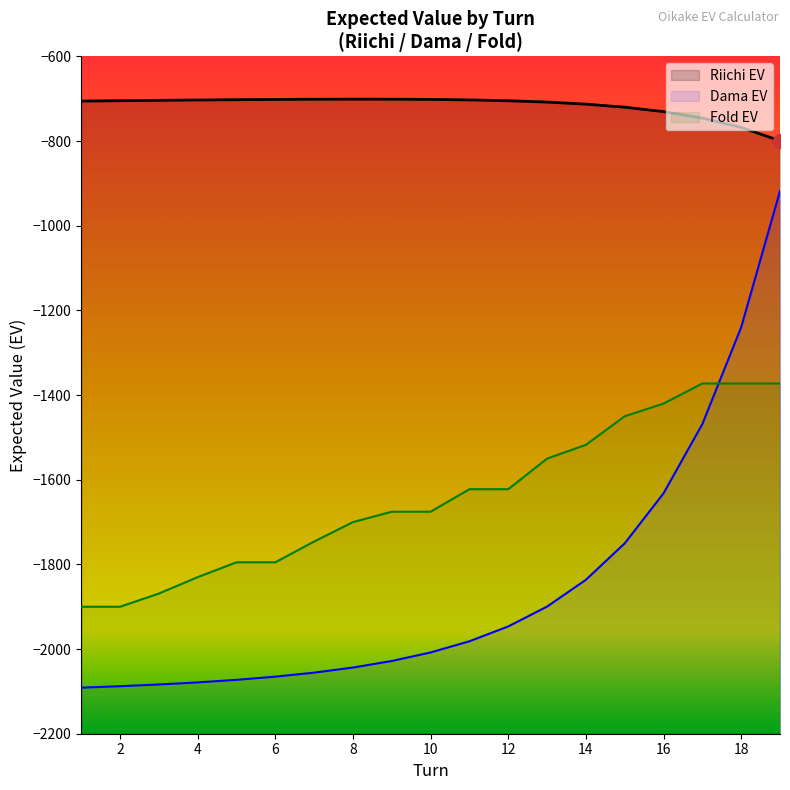

What is the greatest value displayed?

-700.8